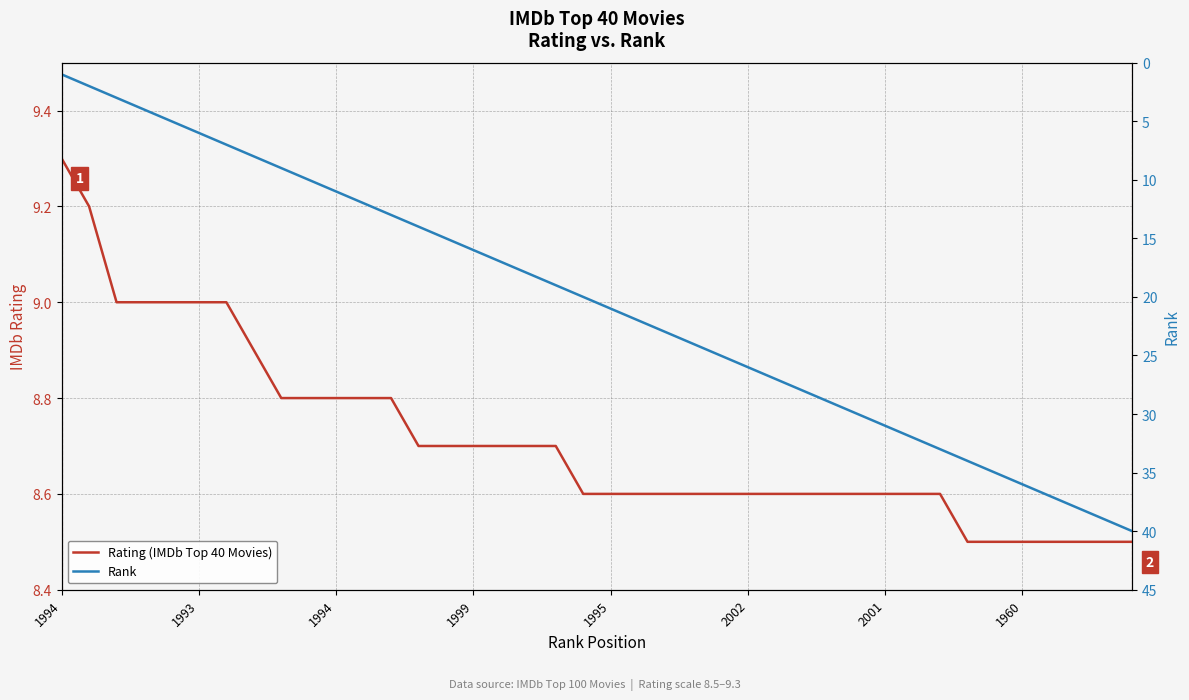

Does the chart have visible grid lines?

Yes